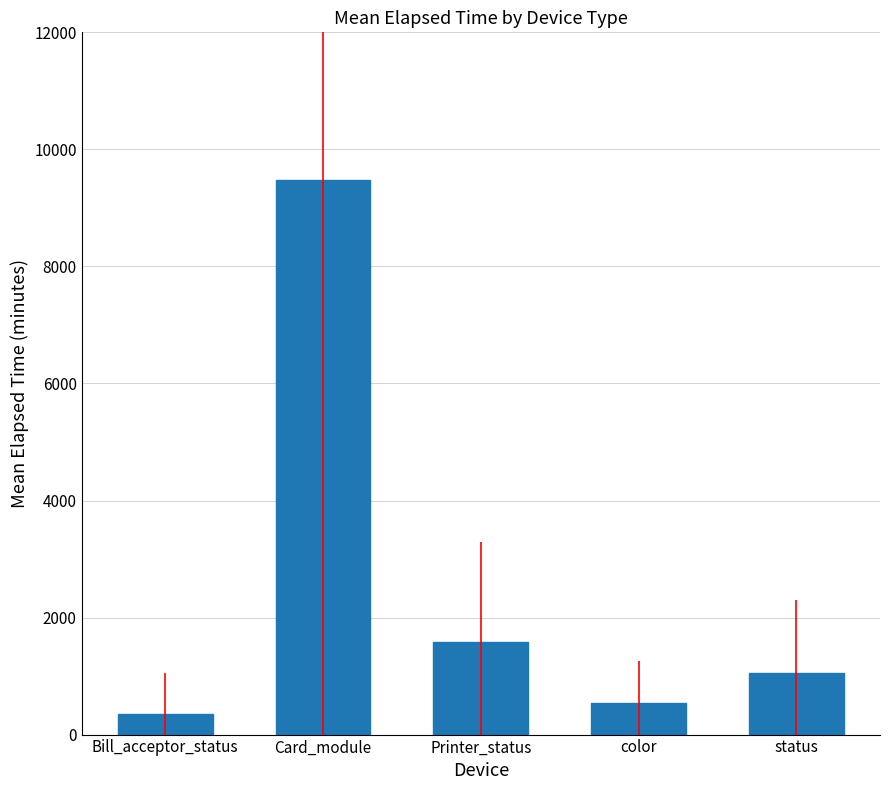

What is the minimum value shown in the chart?

351.0